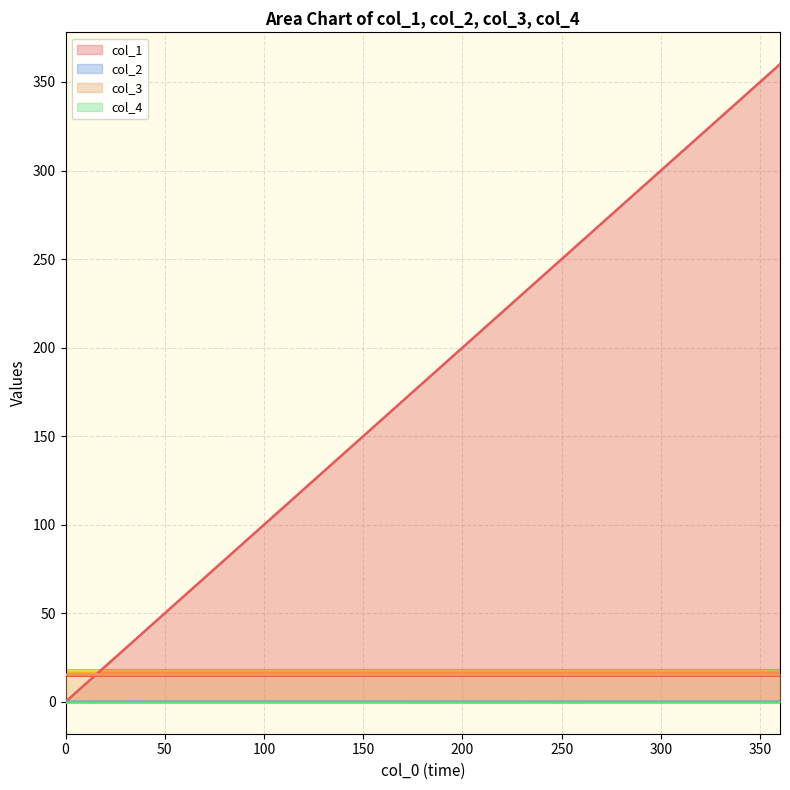

Which has a higher value, 0.0 or 360.021115500007?

360.021115500007